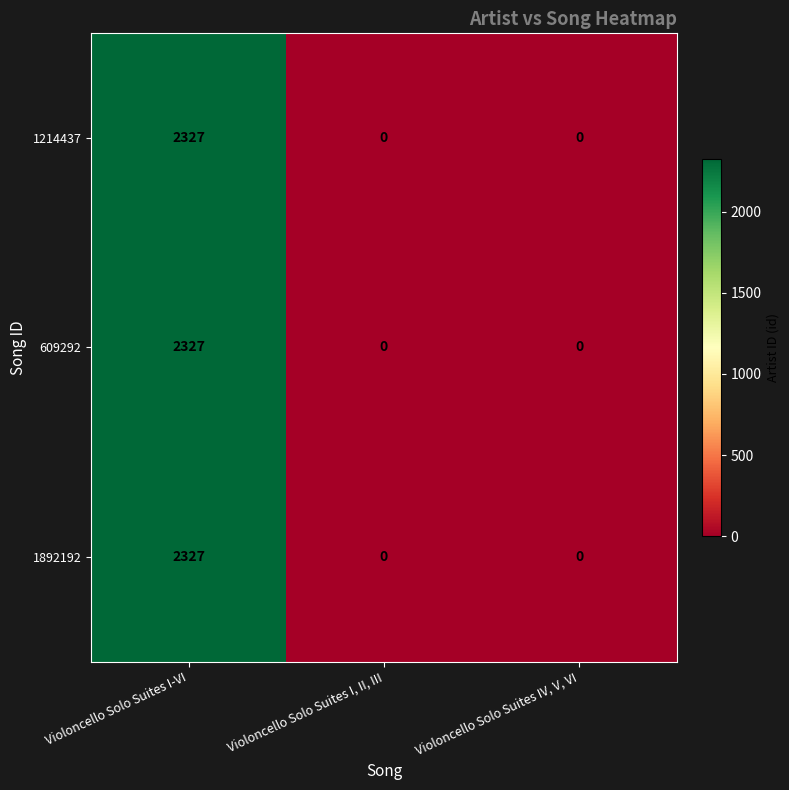

Reading right to left, what are all the values shown in this chart?

1214437: 0	0	2327
609292: 0	0	2327
1892192: 0	0	2327